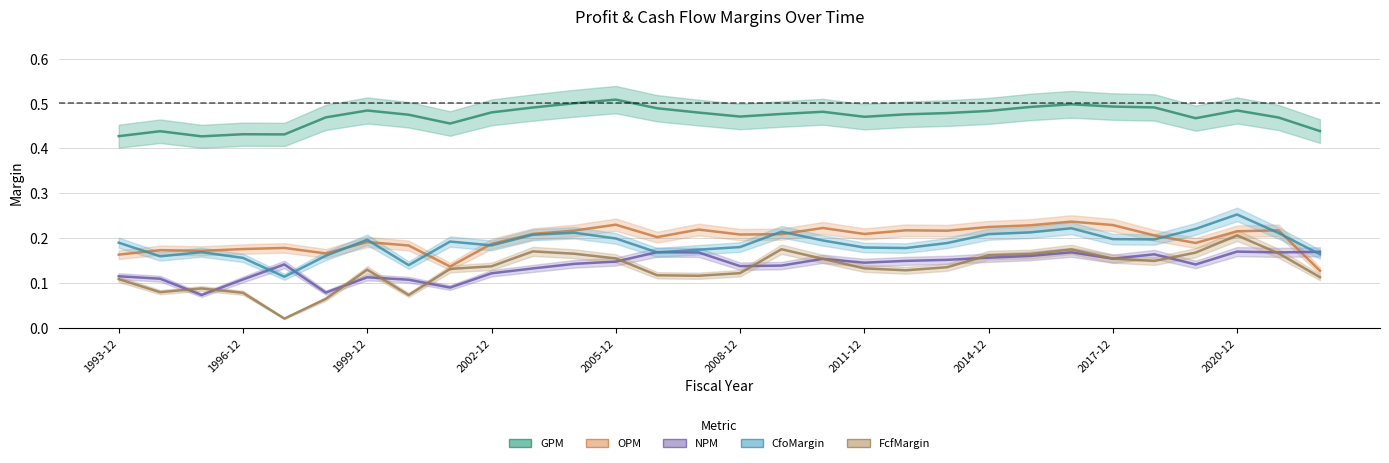

At how many categories does at least one series exceed 0?

30